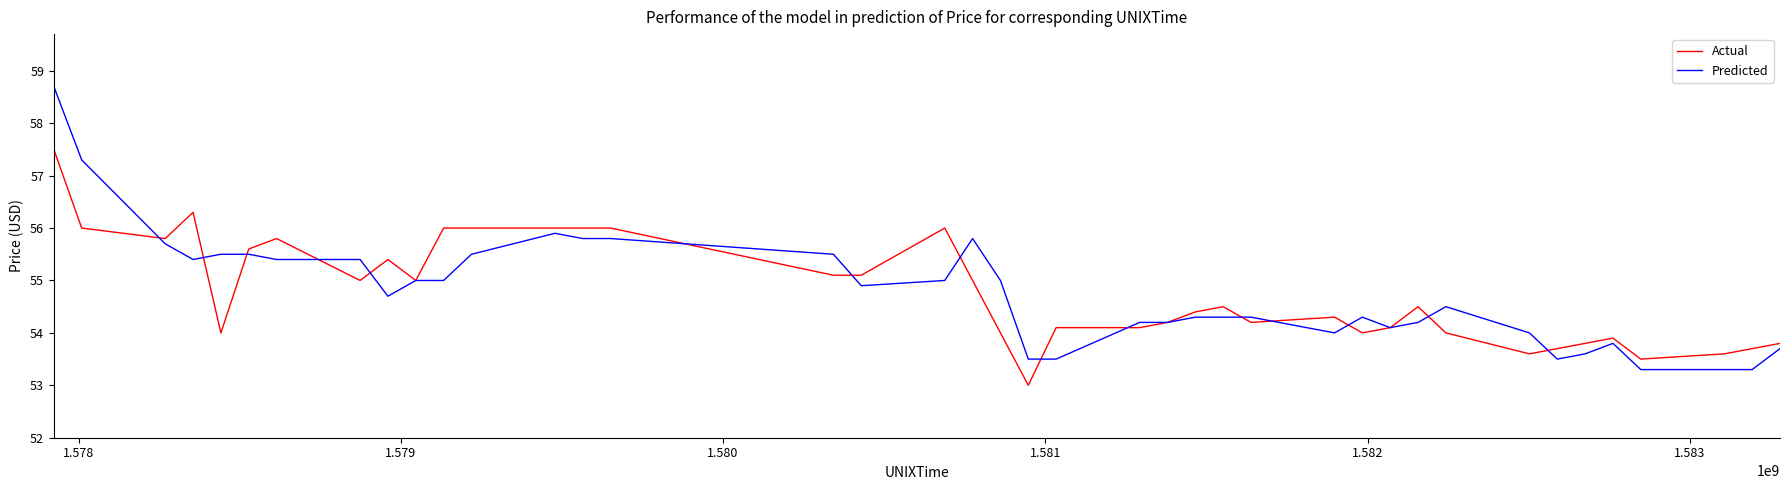

List the series in order of their peak value, highest first.

Predicted, Actual